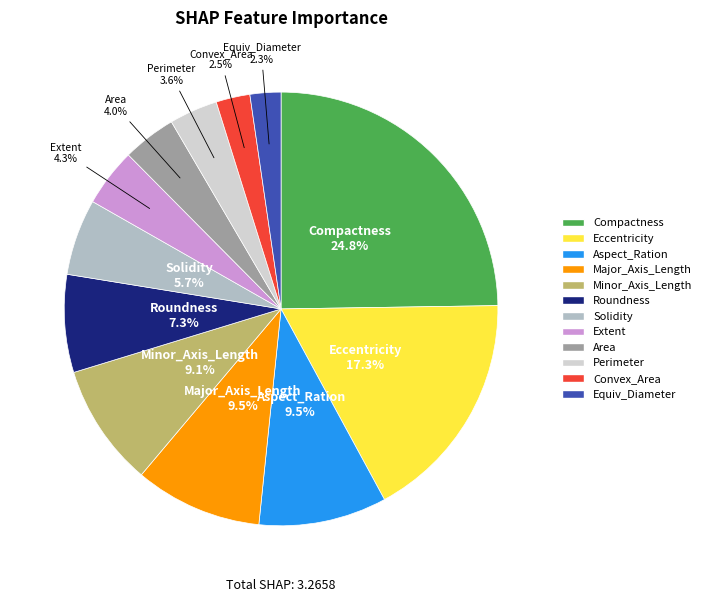

Count the number of slices in the pie.

12